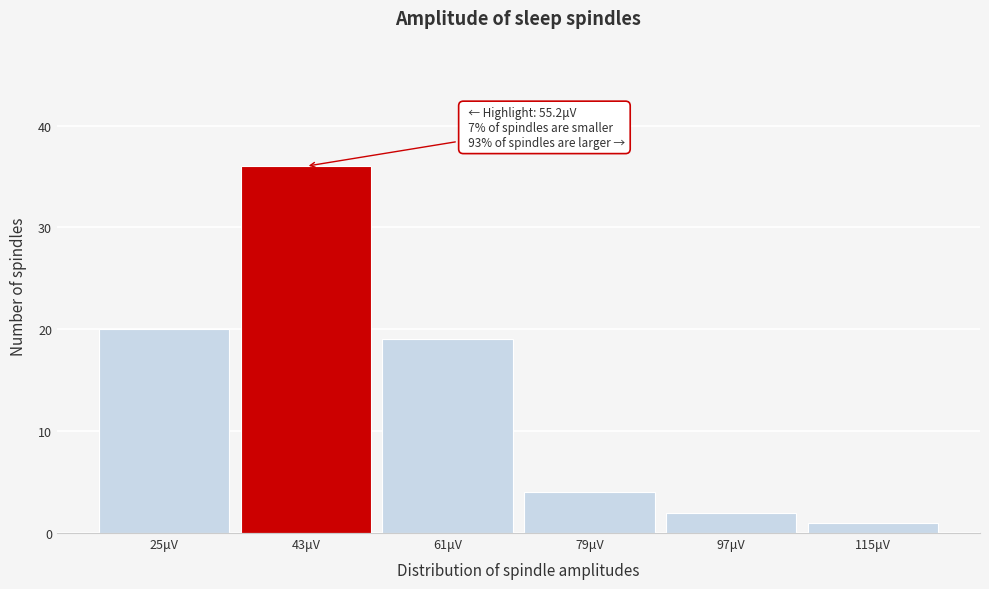

Reading right to left, transcribe all the data shown in this chart.

115μV=1	97μV=2	79μV=4	61μV=19	43μV=36	25μV=20